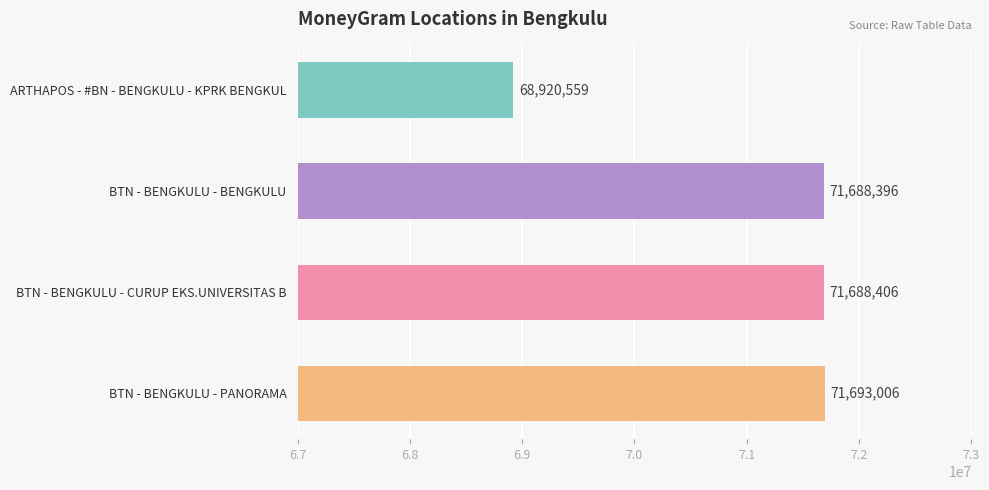

Where is the data nearest to the value 70306782?

BTN - BENGKULU - BENGKULU